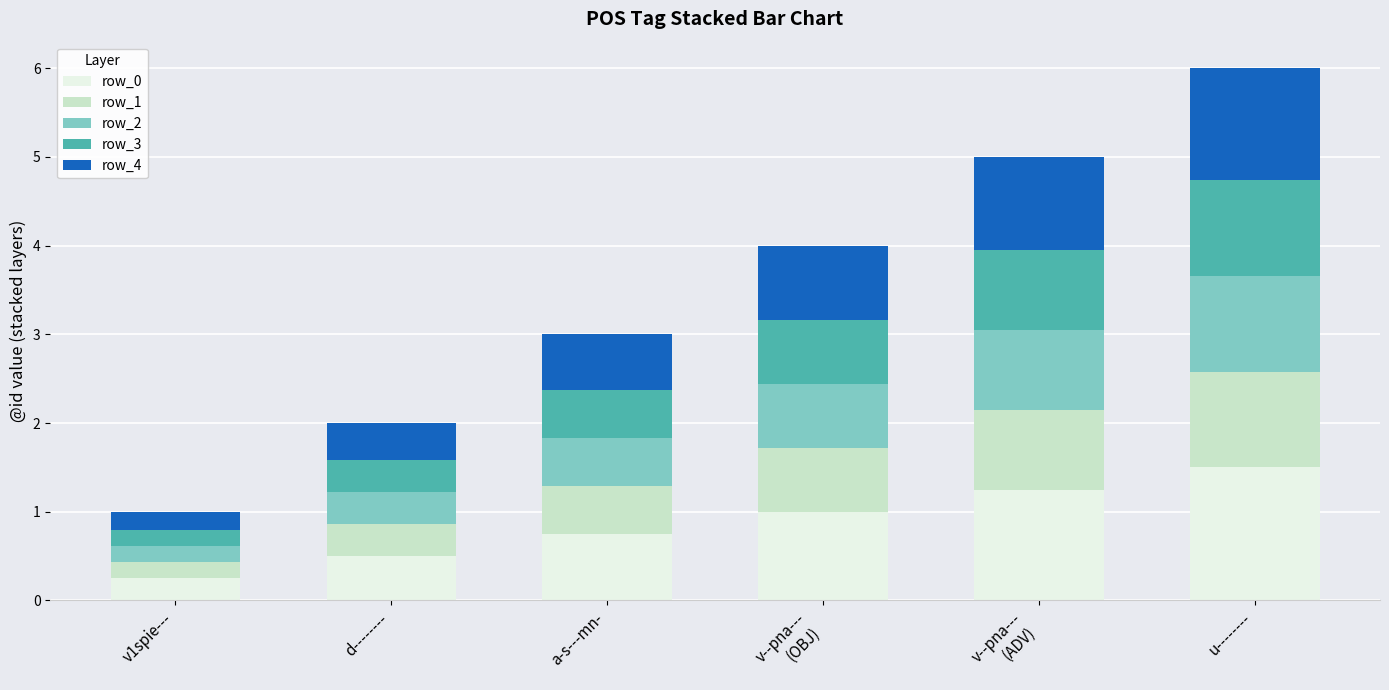

What is the total value across all series at d--------?

2.0